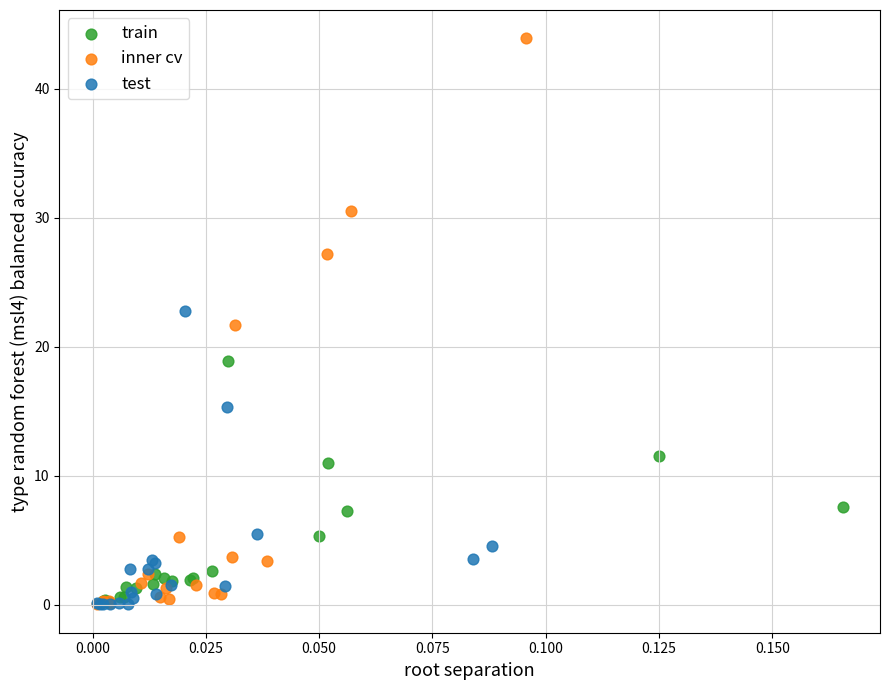

What are all the series names shown in the legend?

train, inner cv, test